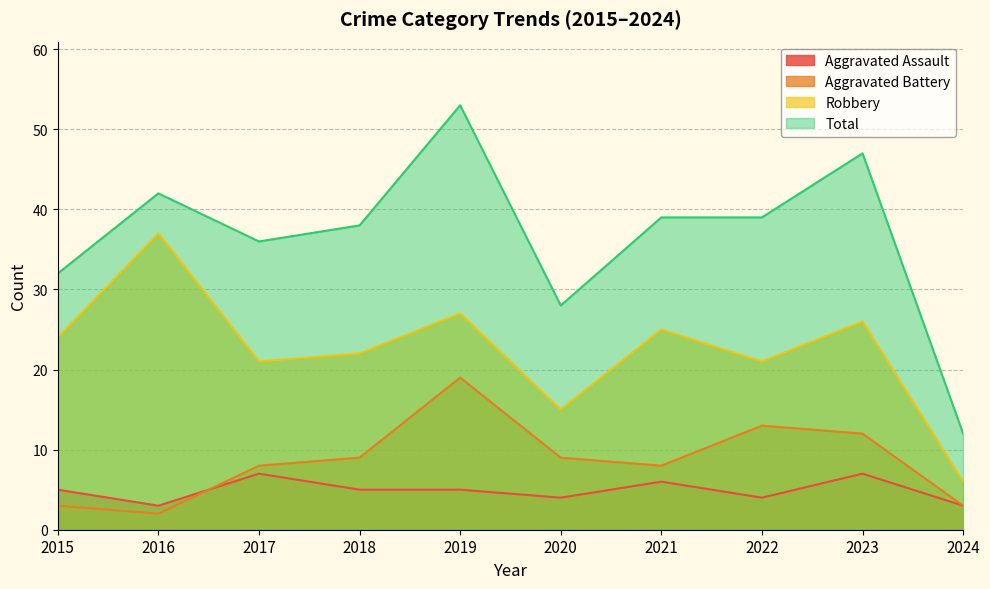

How many data points in Robbery are less than 24?

5